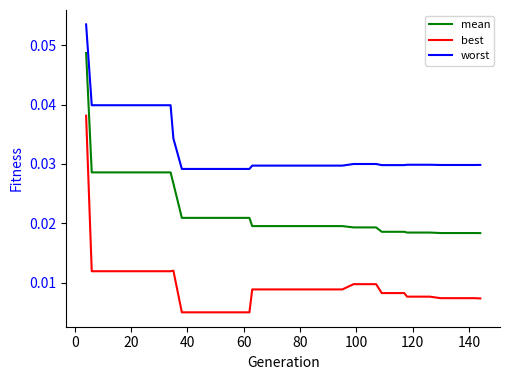

How many lines are shown in the chart?

3